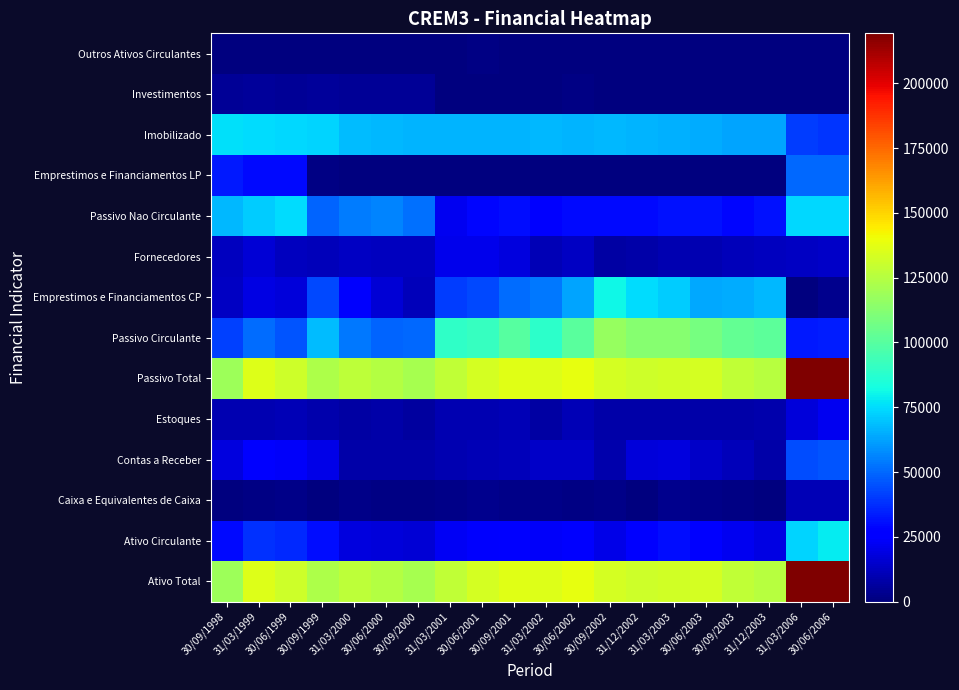

Count the number of data series in this chart.

14